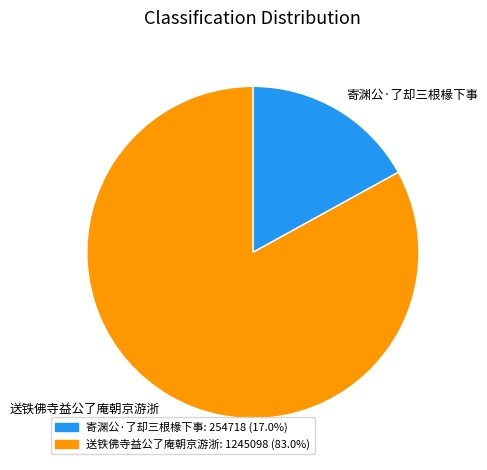

Which slice represents more than half of the pie?

送铁佛寺益公了庵朝京游浙